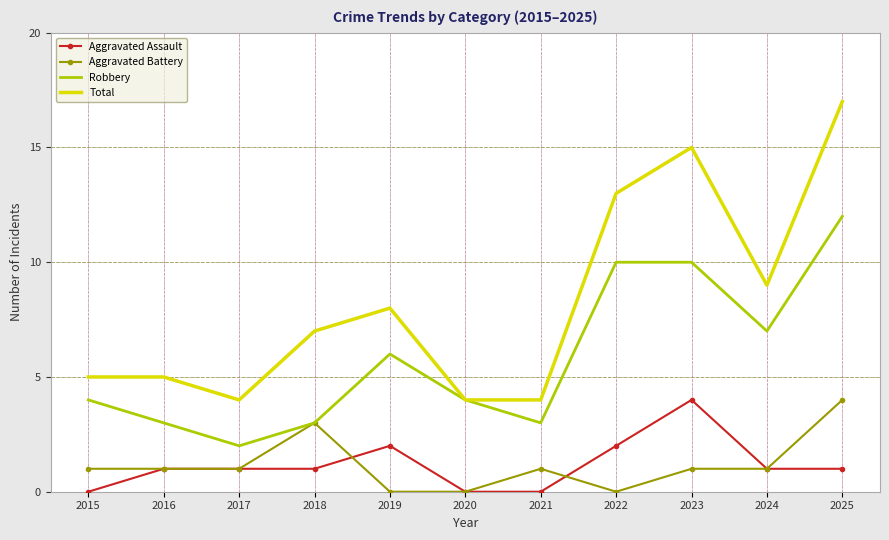

What is the sum of all Aggravated Battery values?

13